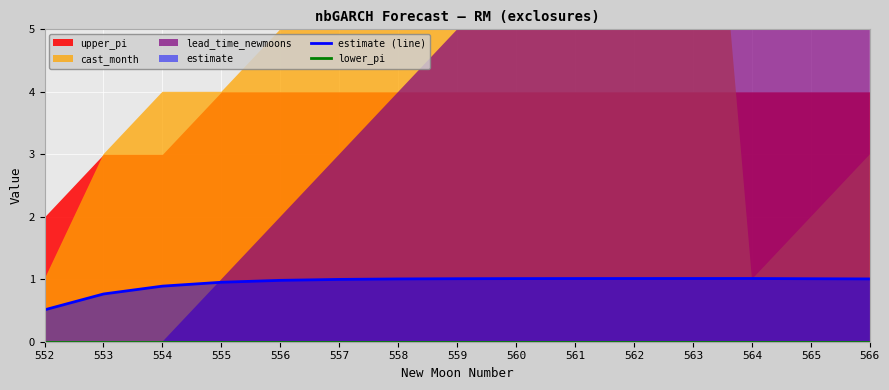

True or false: lower_pi and estimate (line) cross at least once.

False